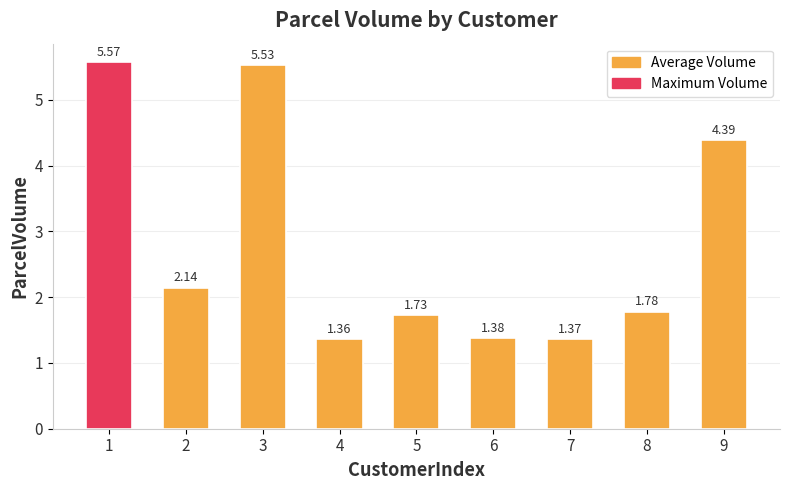

Between 9 and 2, which is larger?

9